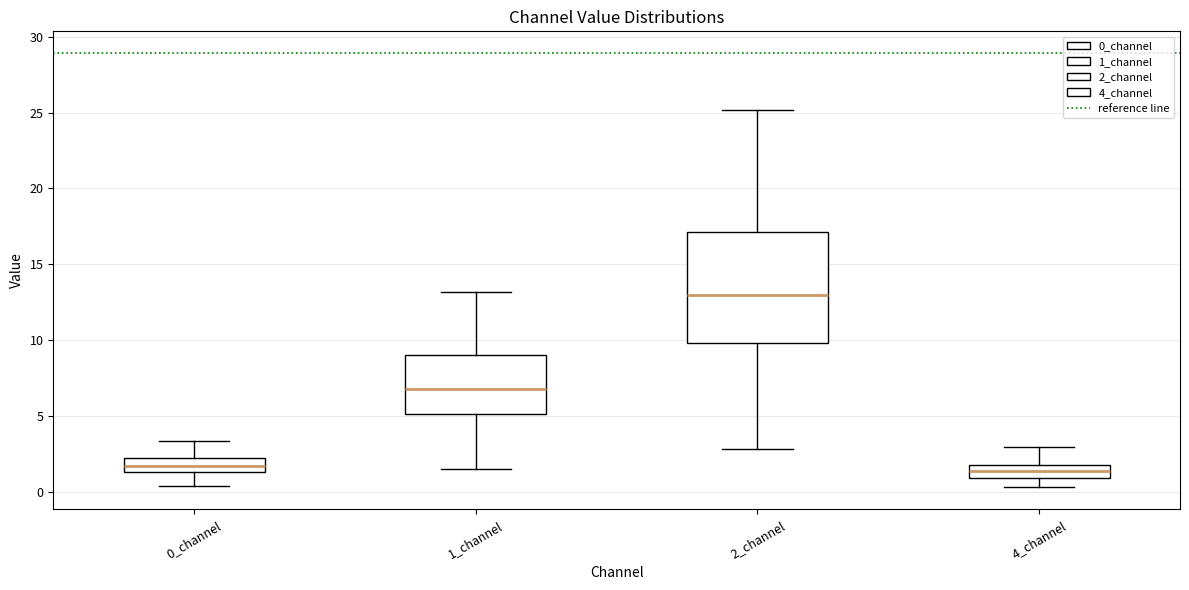

Reading left to right, transcribe this box plot: for each box, give where its median line is, the range the box spans, and where its two whiskers end, as read against the y-axis. The values are not printed on the chart, so give them approximately, as read against the axis.

0_channel: median 1.5 (inside the box), box 1.5 to 2.0, whiskers 0.5 to 3.5
1_channel: median 7.0, box 5.0 to 9.0, whiskers 1.5 to 13.0
2_channel: median 13.0, box 10.0 to 17.0, whiskers 3.0 to 25.0
4_channel: median 1.5 (inside the box), box 1.0 to 1.5, whiskers 0.5 to 3.0